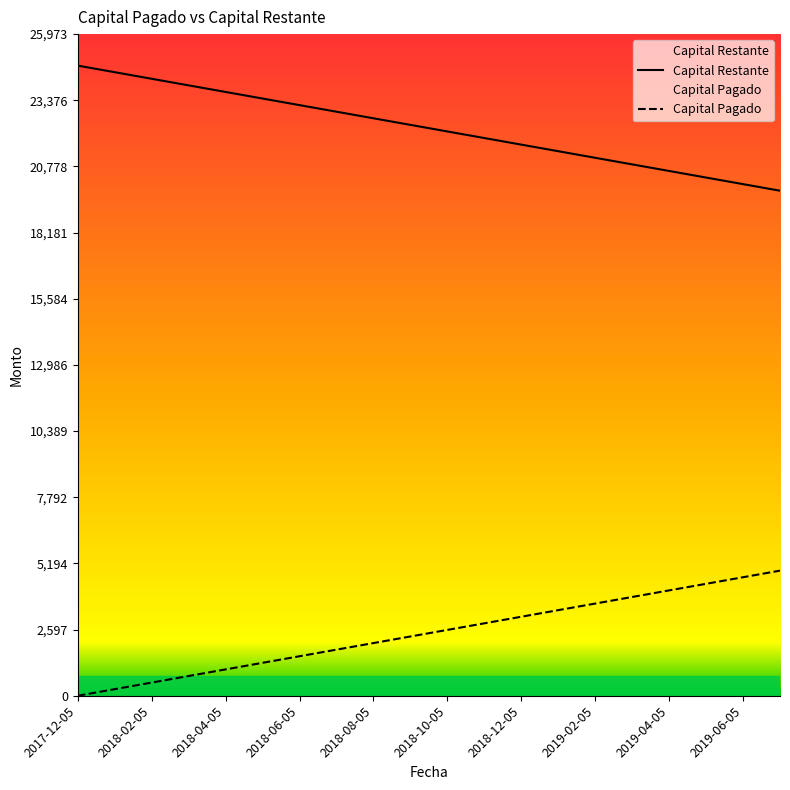

Rank the series by their maximum value, from highest to lowest.

Capital Restante, Capital Pagado